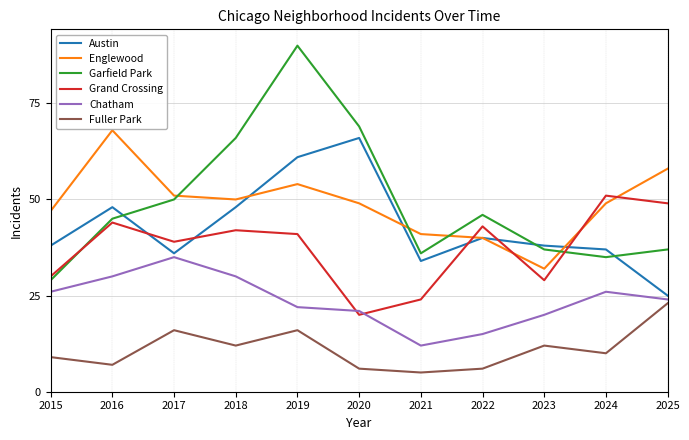

True or false: Austin and Fuller Park intersect in this chart.

False